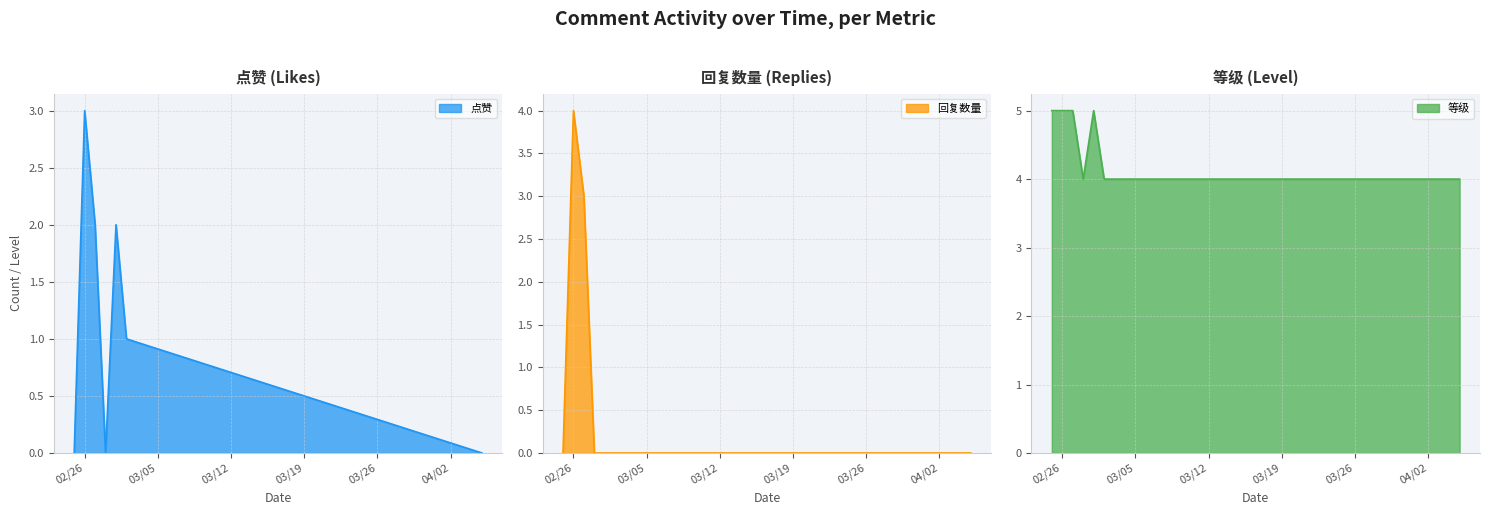

List the series in order of their peak value, lowest first.

点赞, 回复数量, 等级